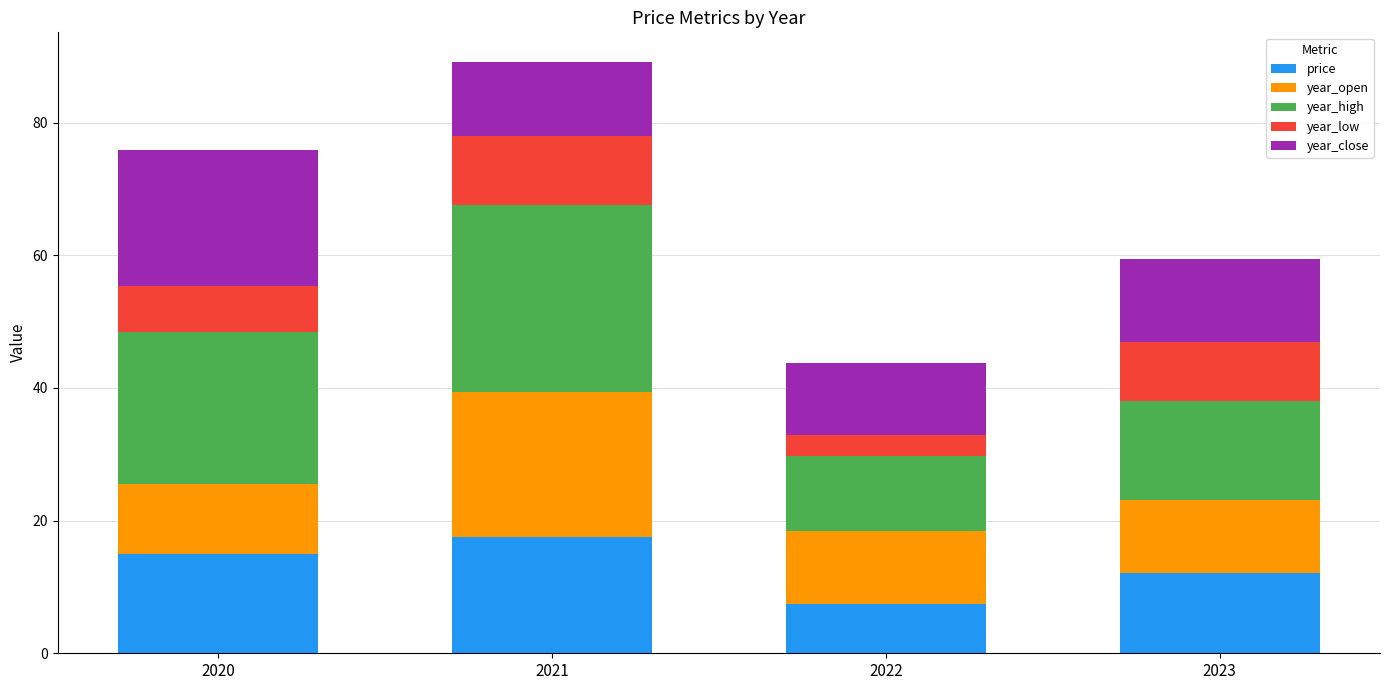

Read the price value at 2022.

7.4